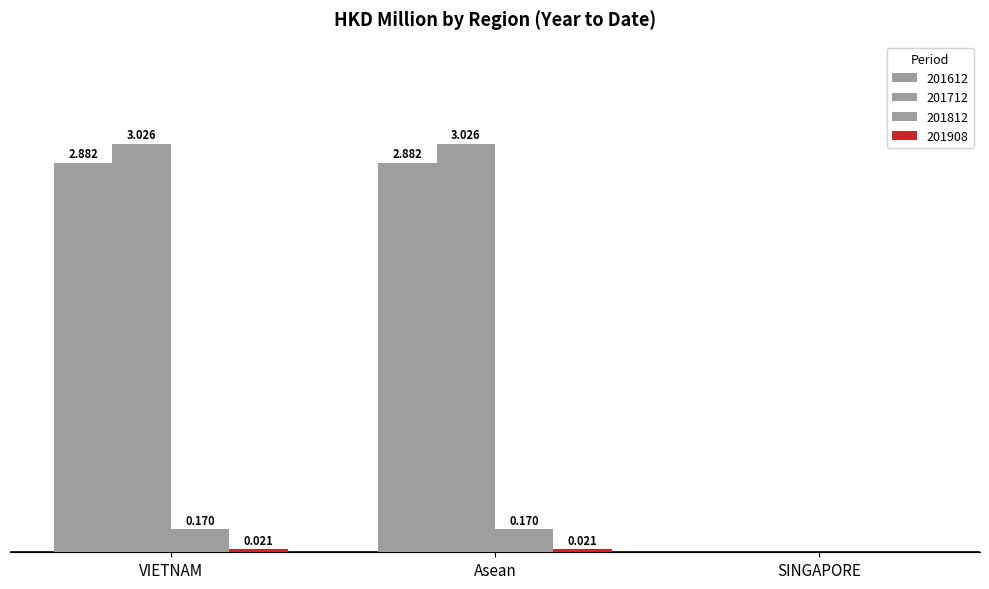

The value of 201908 at Asean is 0.0. True or false?

False